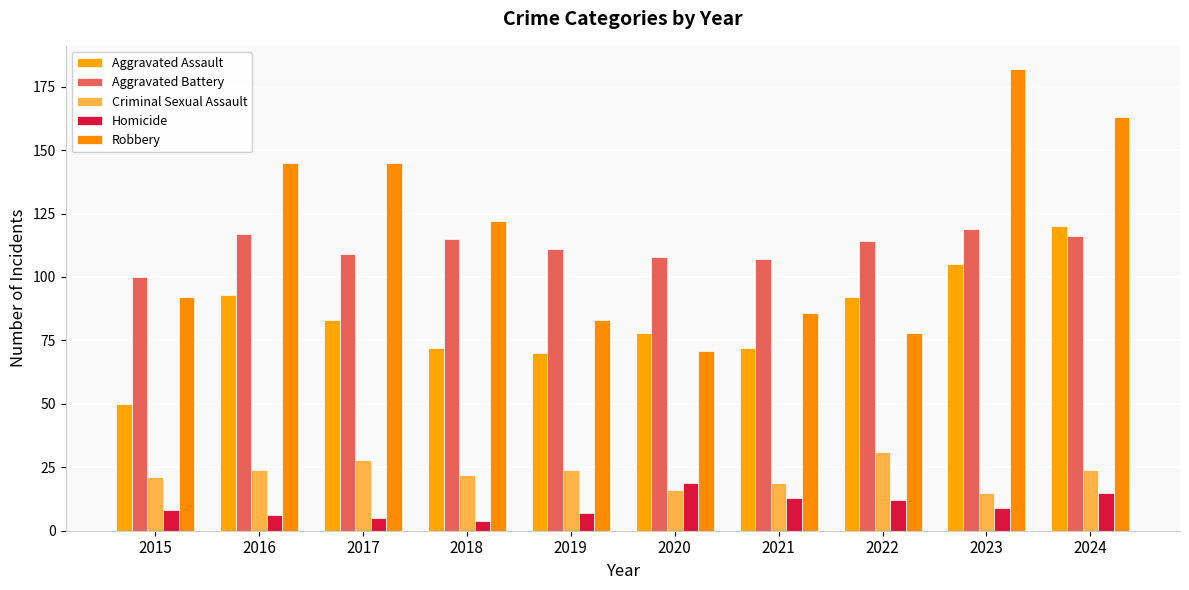

Are the bars horizontal?

No